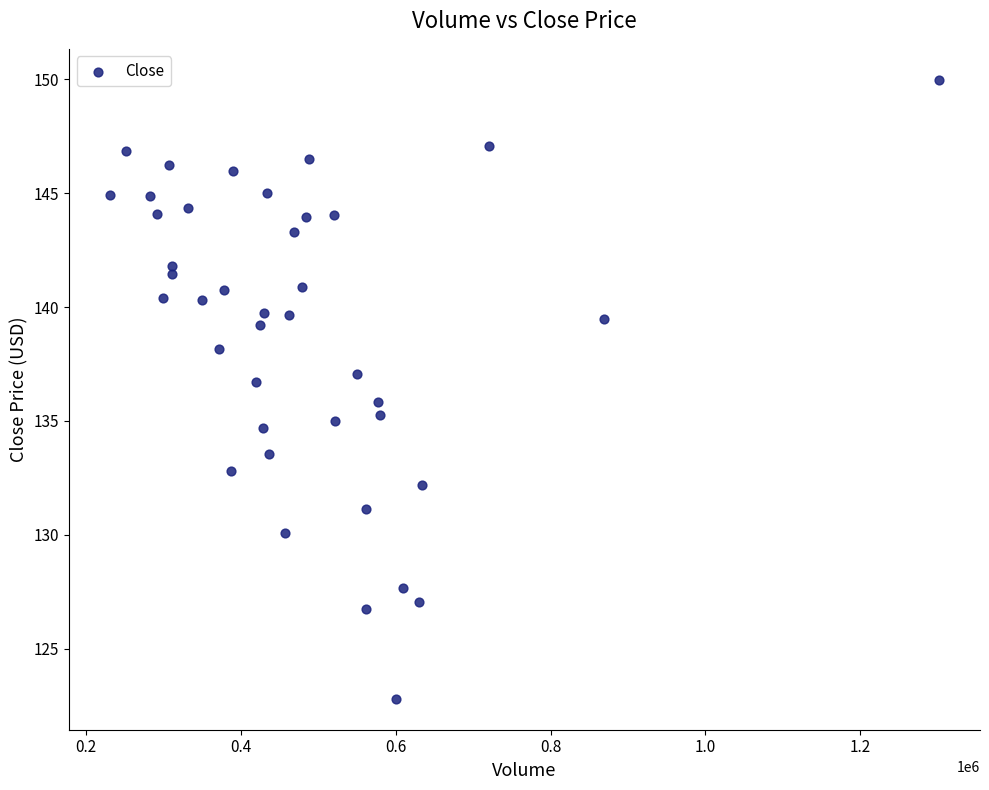

What is the range of Y values (max minus min)?

27.2